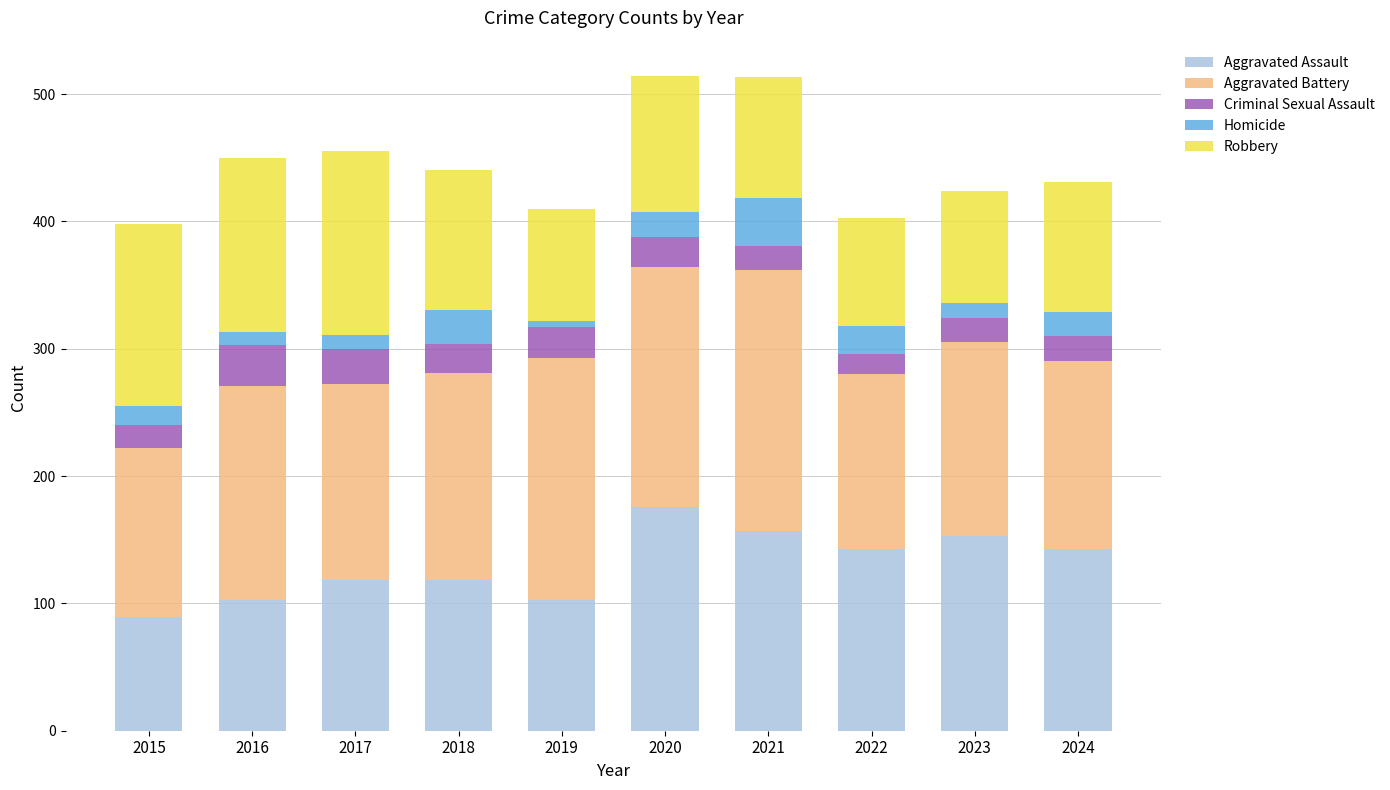

What is the total value across all series at 2015?

398